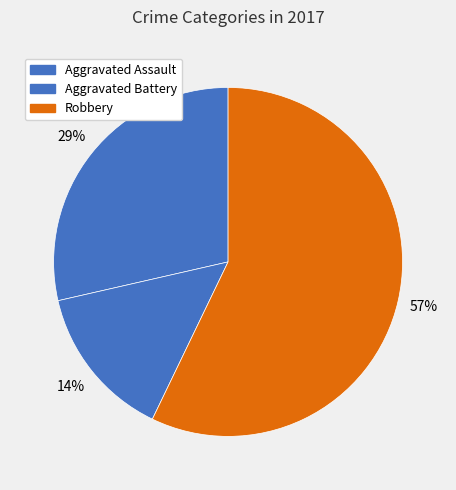

How many slices are in this pie chart?

3